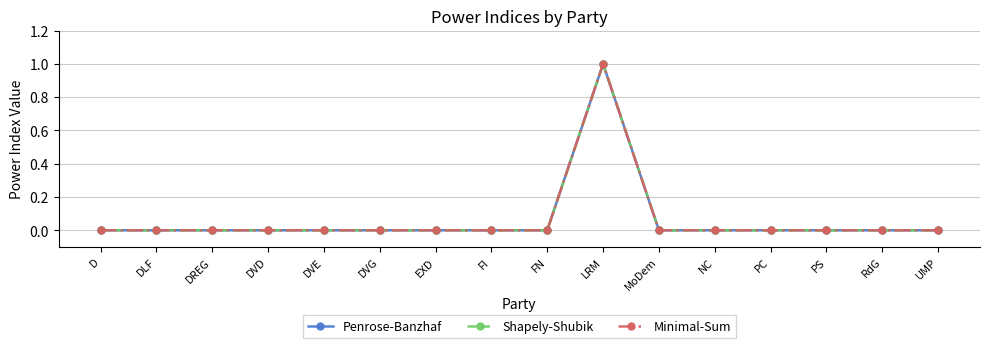

Which category has the lowest value in the Penrose-Banzhaf series?

D